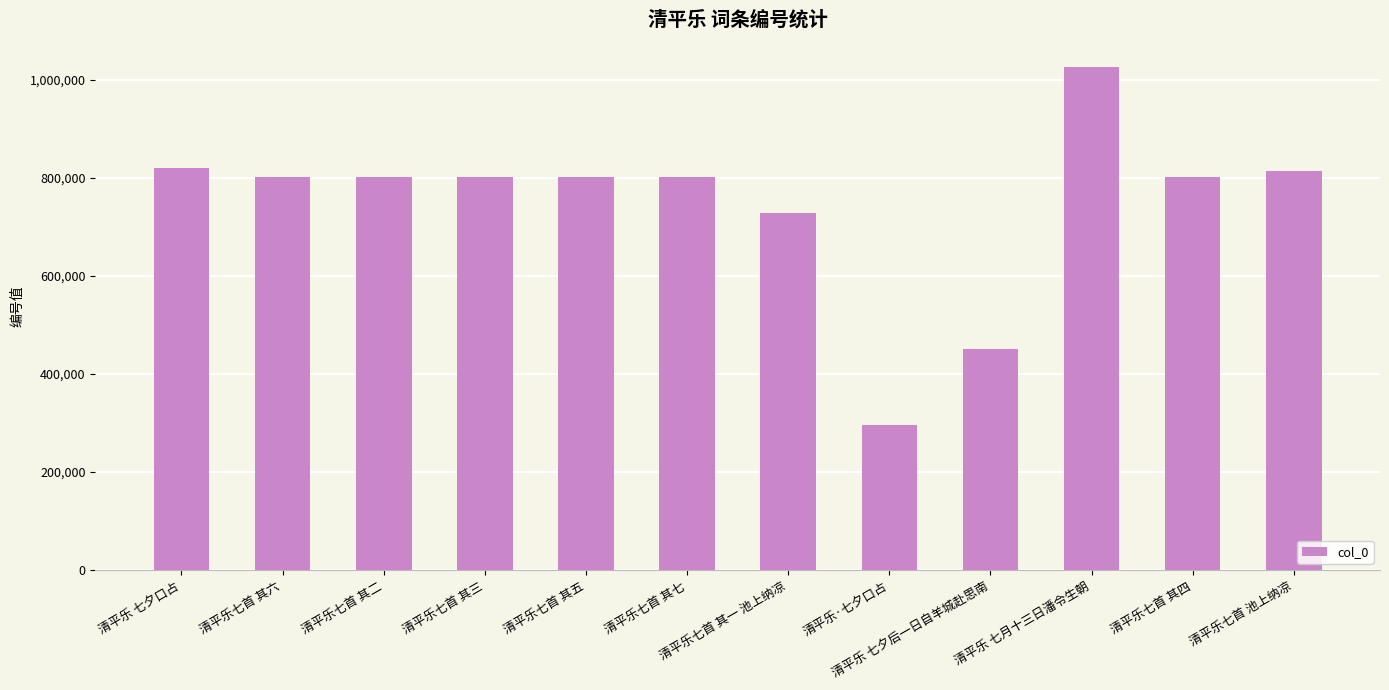

What is the difference between the values at 清平乐 七夕后一日自羊城赴思南 and 清平乐七首 其二?

350735